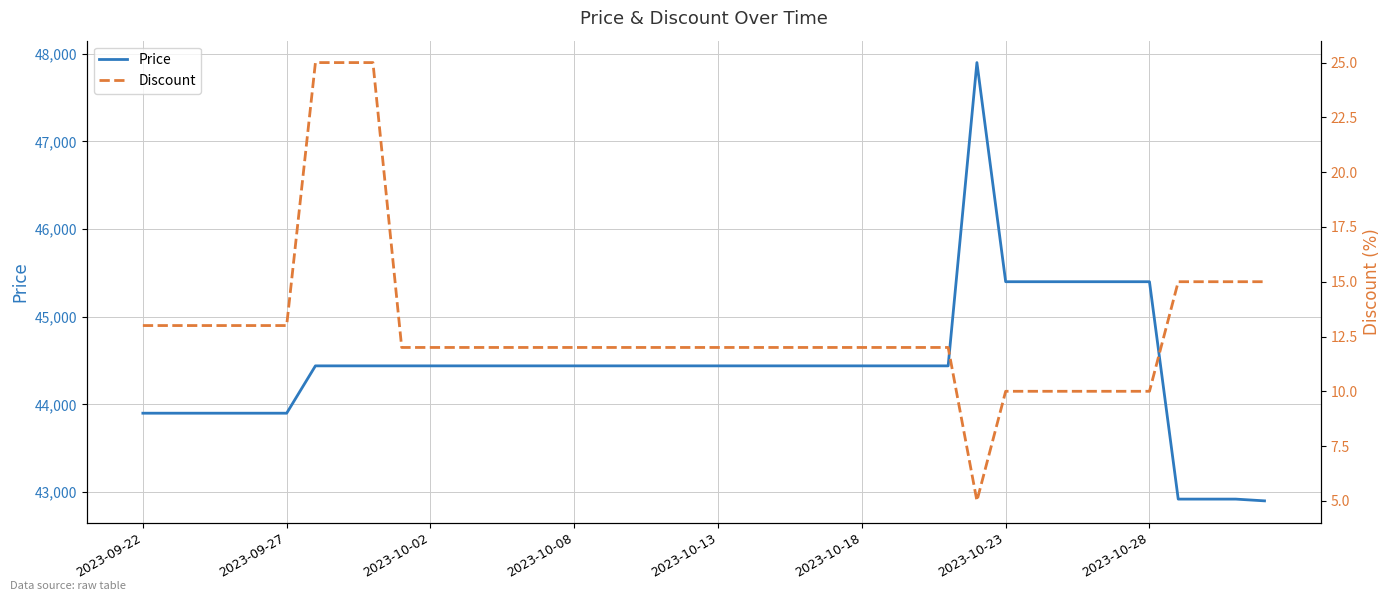

Read the Price value at 34, to the nearest 10.

45400